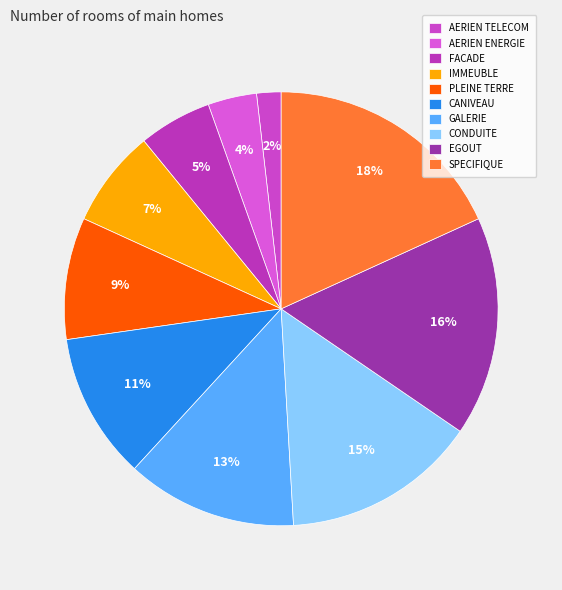

Which has a higher value, CANIVEAU or FACADE?

CANIVEAU